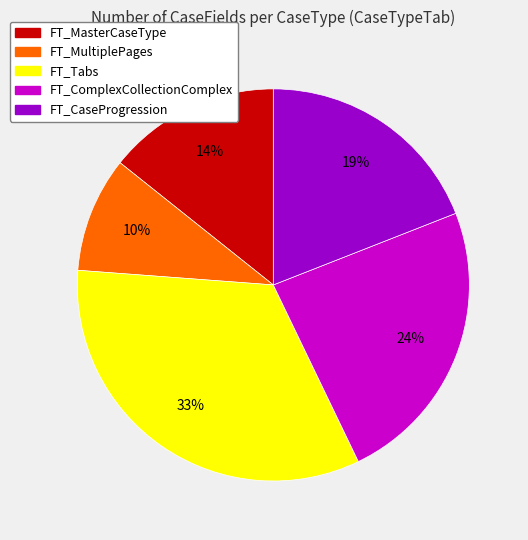

Does FT_ComplexCollectionComplex represent more than half of the total?

No